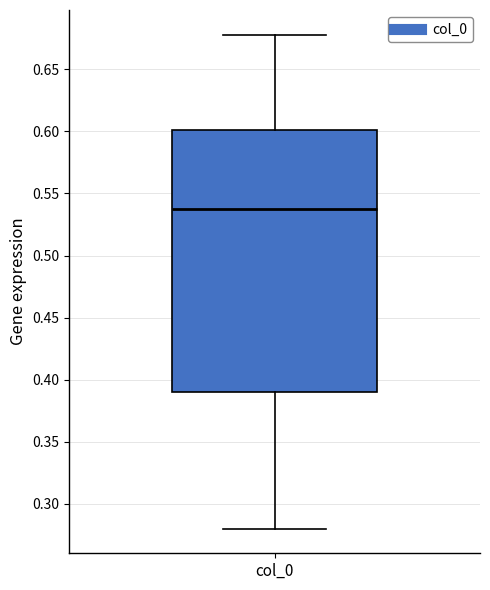

Read this box plot against the y-axis: the position of the median line, the range covered by the box, and the ends of both whiskers. The values are not printed on the chart, so give them approximately, as read against the axis.

median 0.54, box 0.39 to 0.60, whiskers 0.28 to 0.68